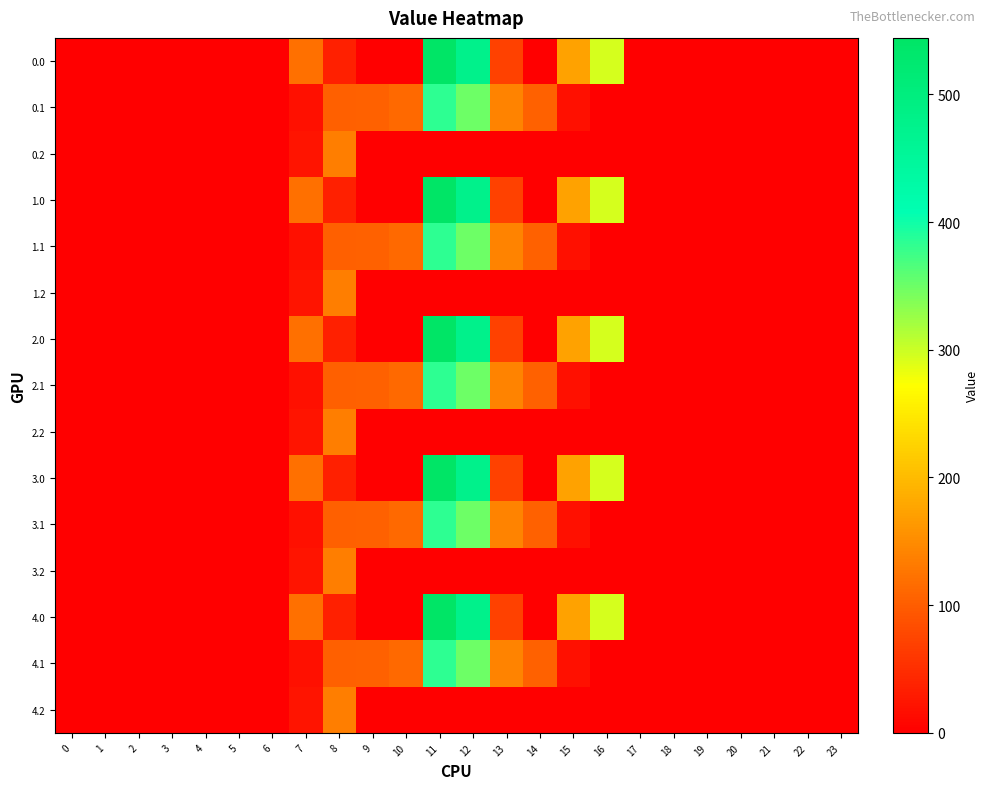

What is the total value across all series at 14?

528.9